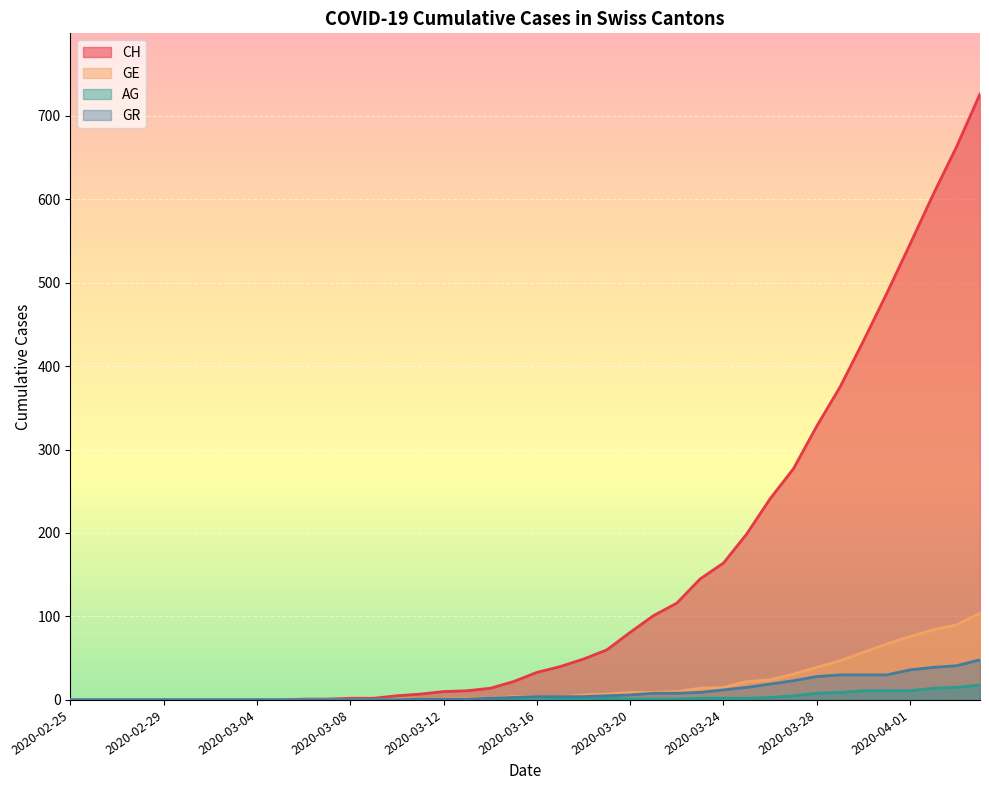

True or false: GE and AG intersect in this chart.

False